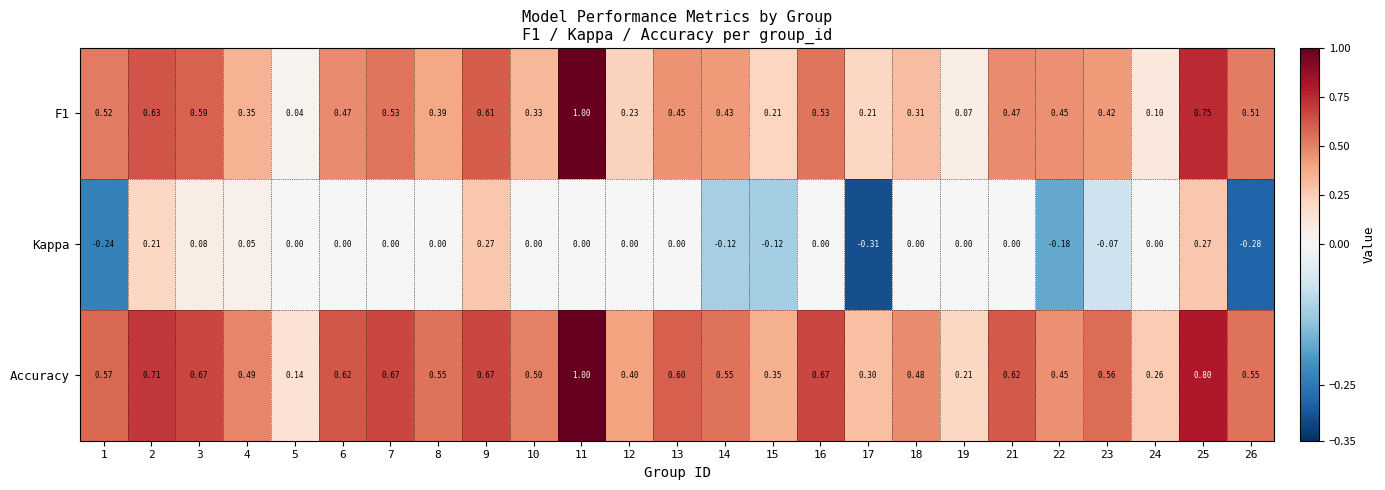

Is the value of F1 at 12 greater than the value of Accuracy at 25?

No